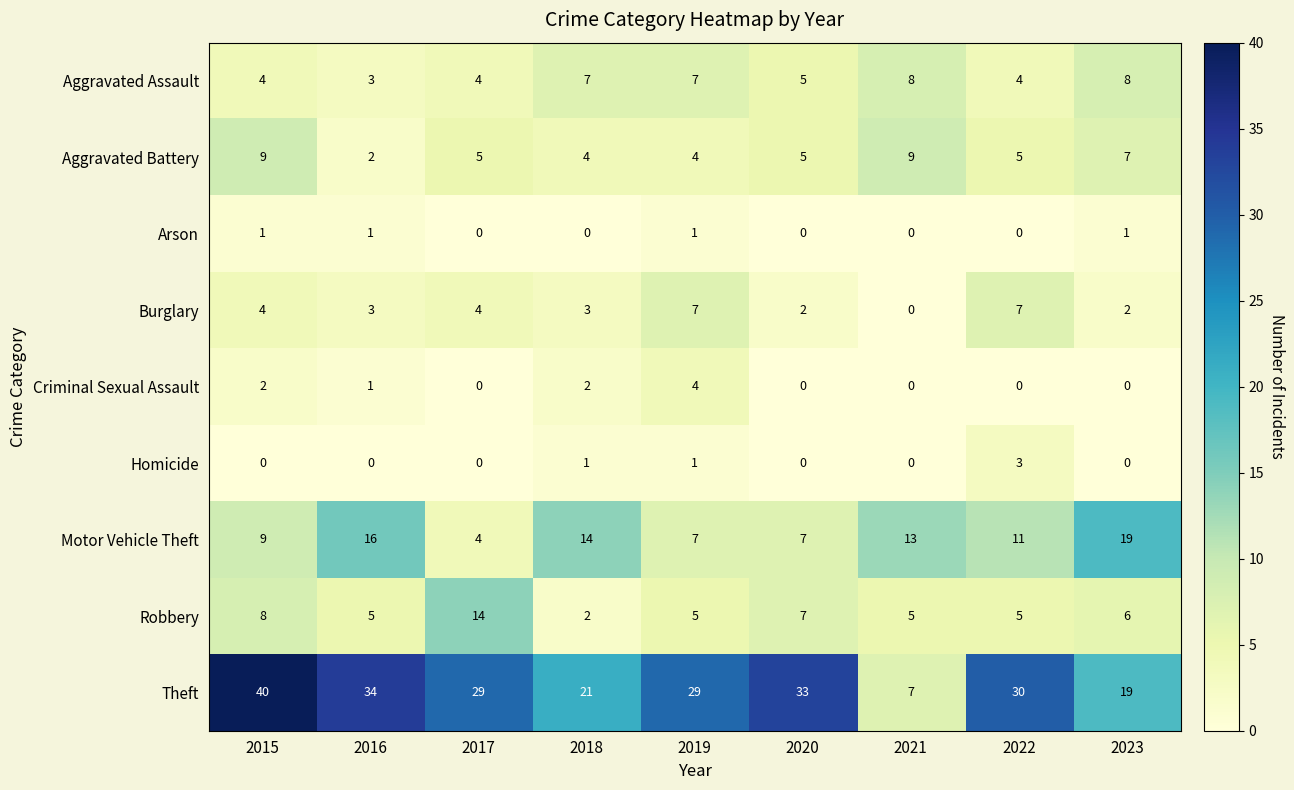

The Motor Vehicle Theft series shows 14 at 2018. True or false?

True